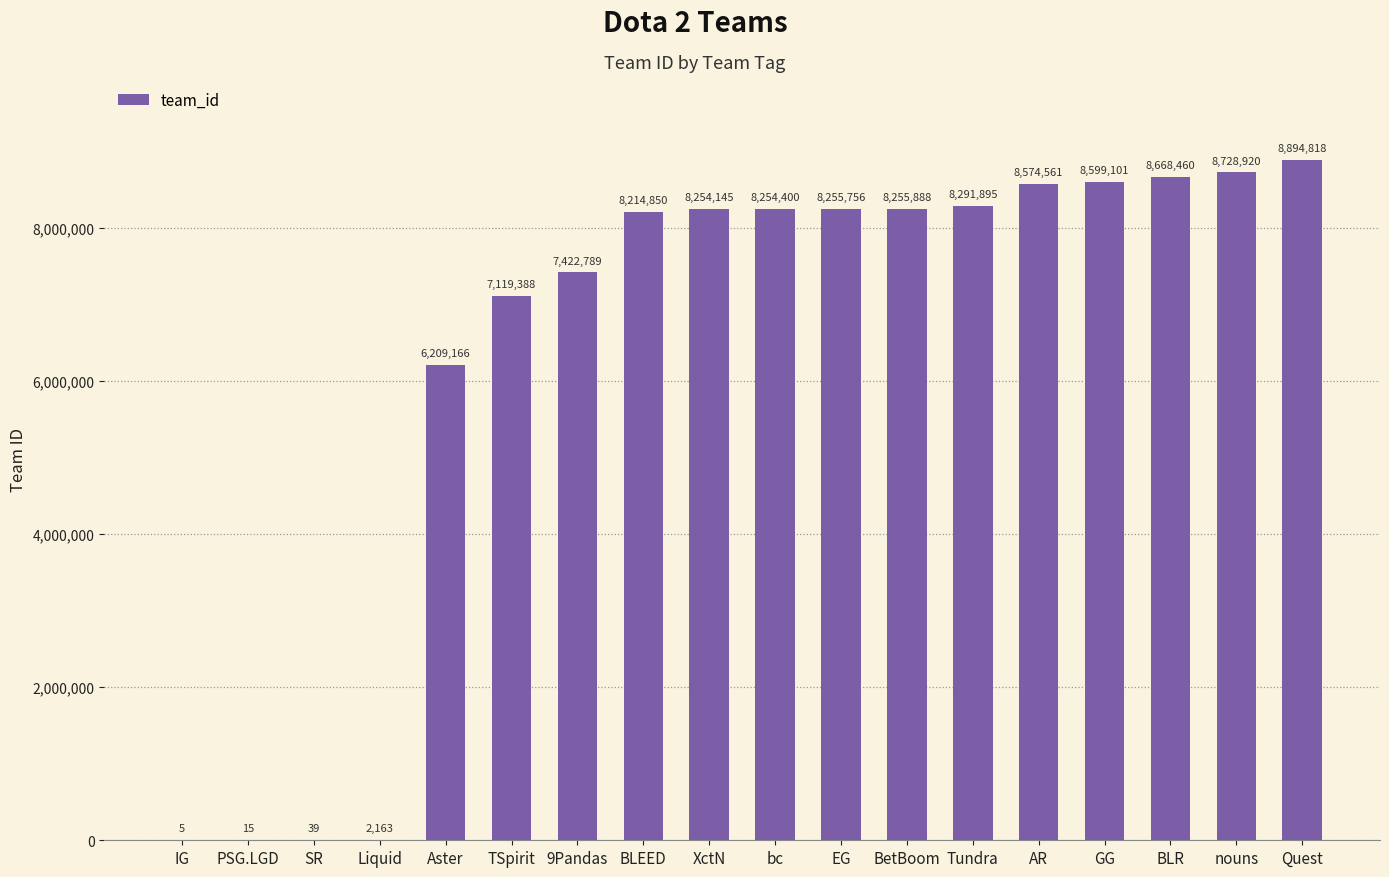

What is the change in value from GG to nouns?

+129819